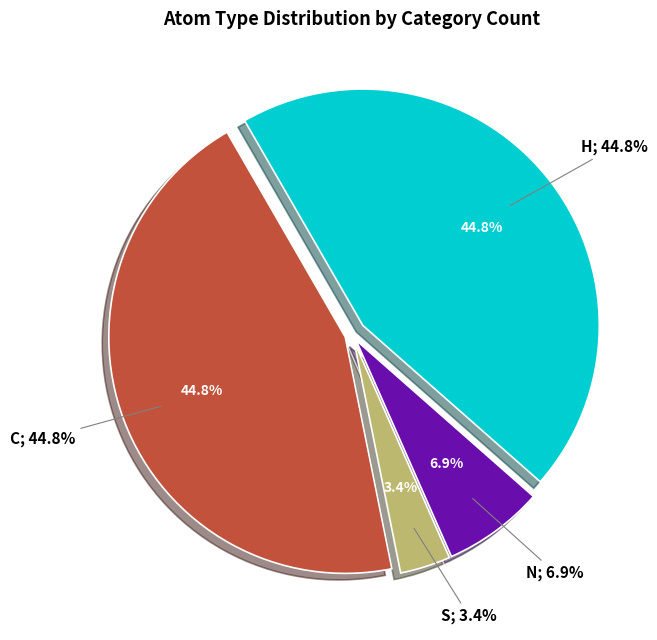

To the nearest percent, what is the average slice percentage?

25%